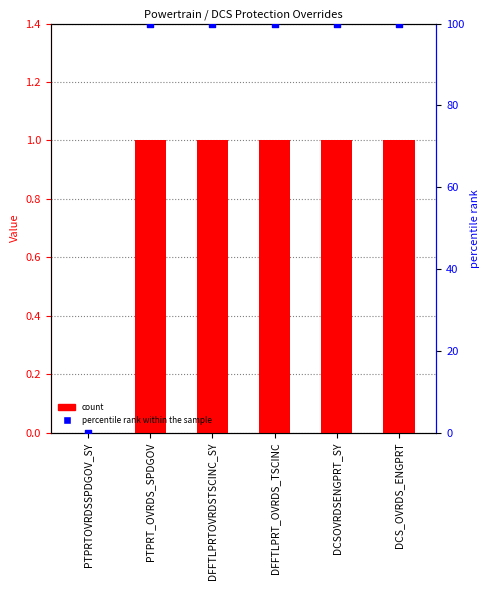

What is the total value across all series at DCS_OVRDS_ENGPRT?

101